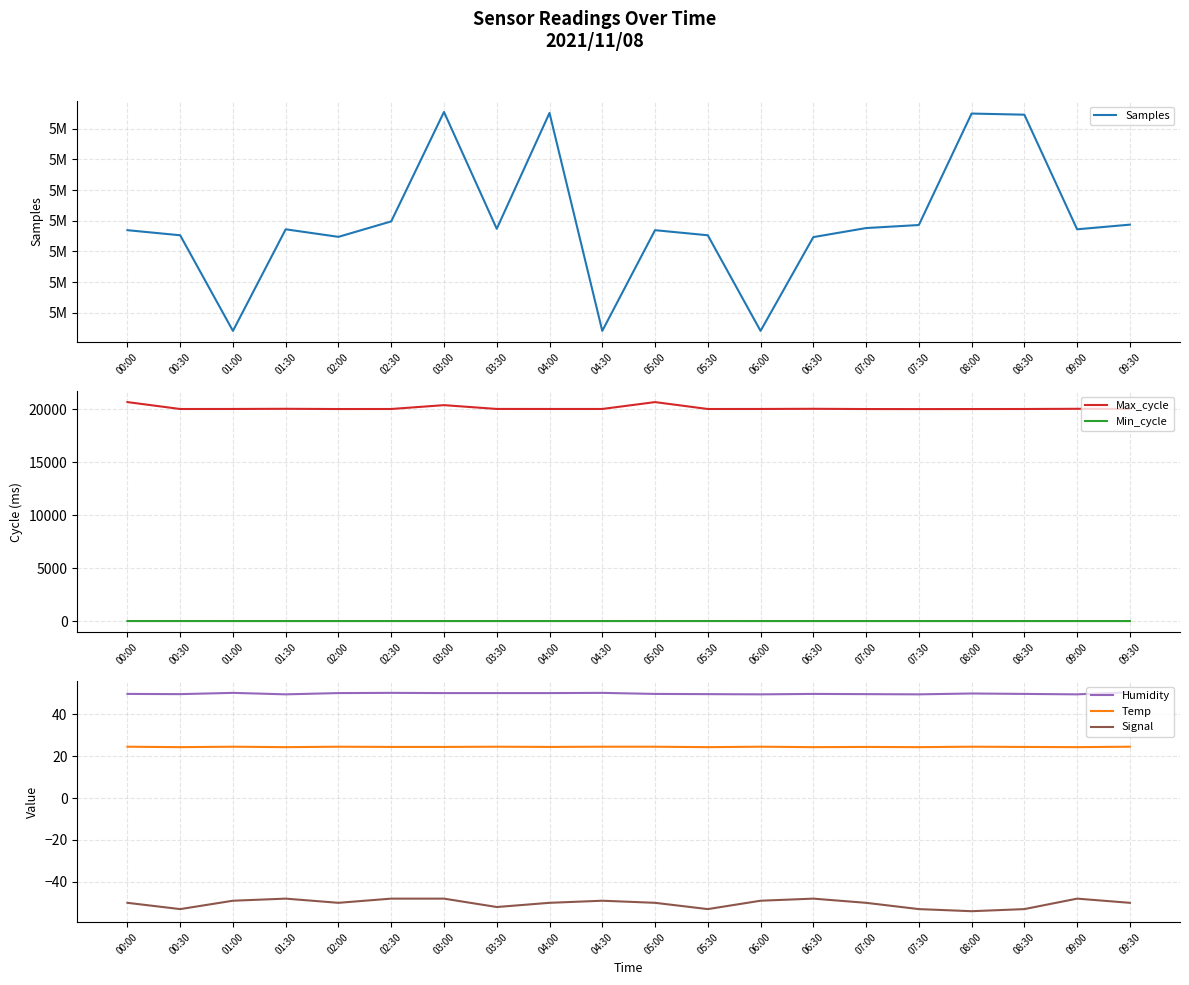

How many data points in Samples are less than 5113598?

9